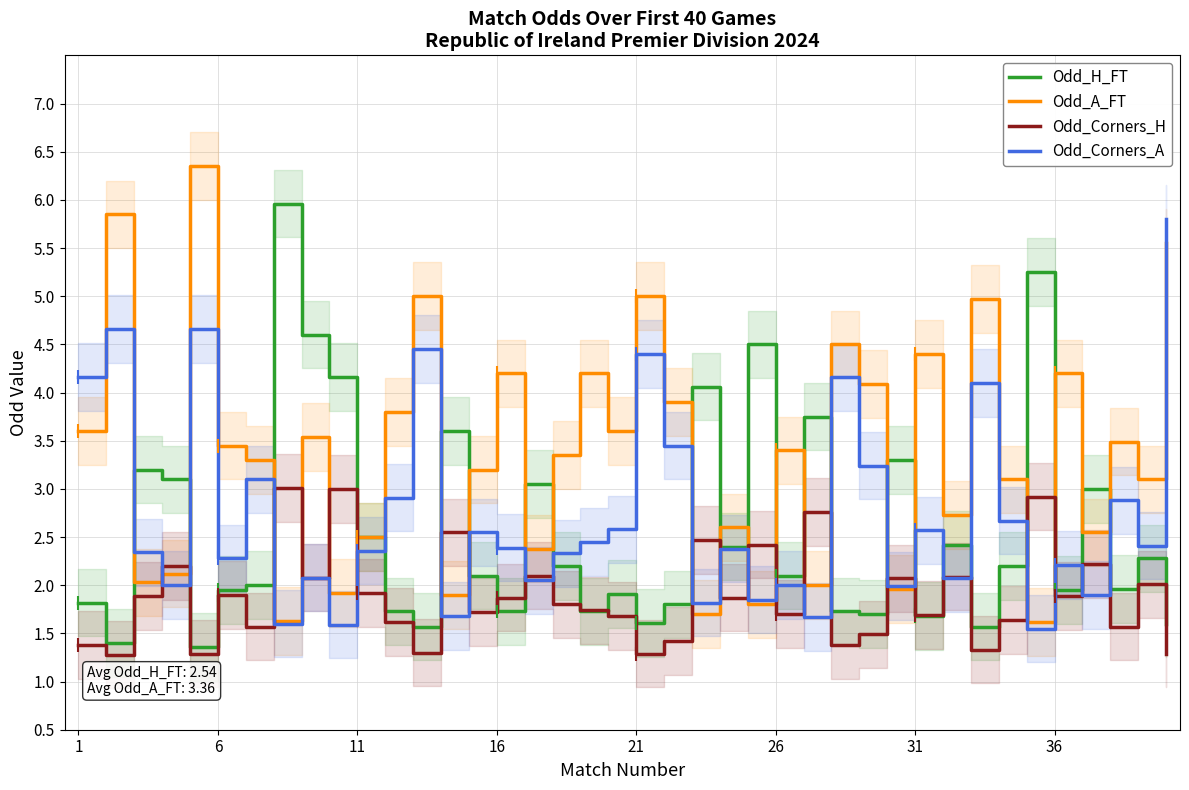

What are all the series names shown in the legend?

Odd_H_FT, Odd_A_FT, Odd_Corners_H, Odd_Corners_A